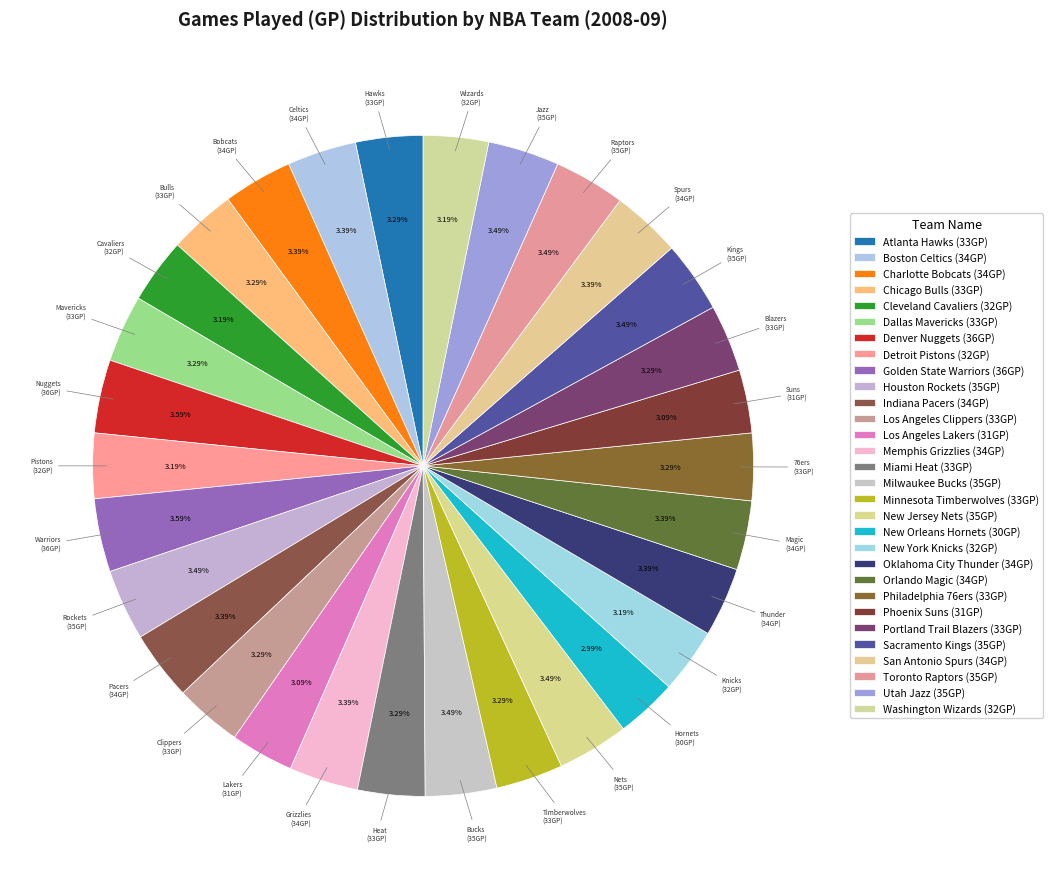

How many segments does this pie chart have?

30